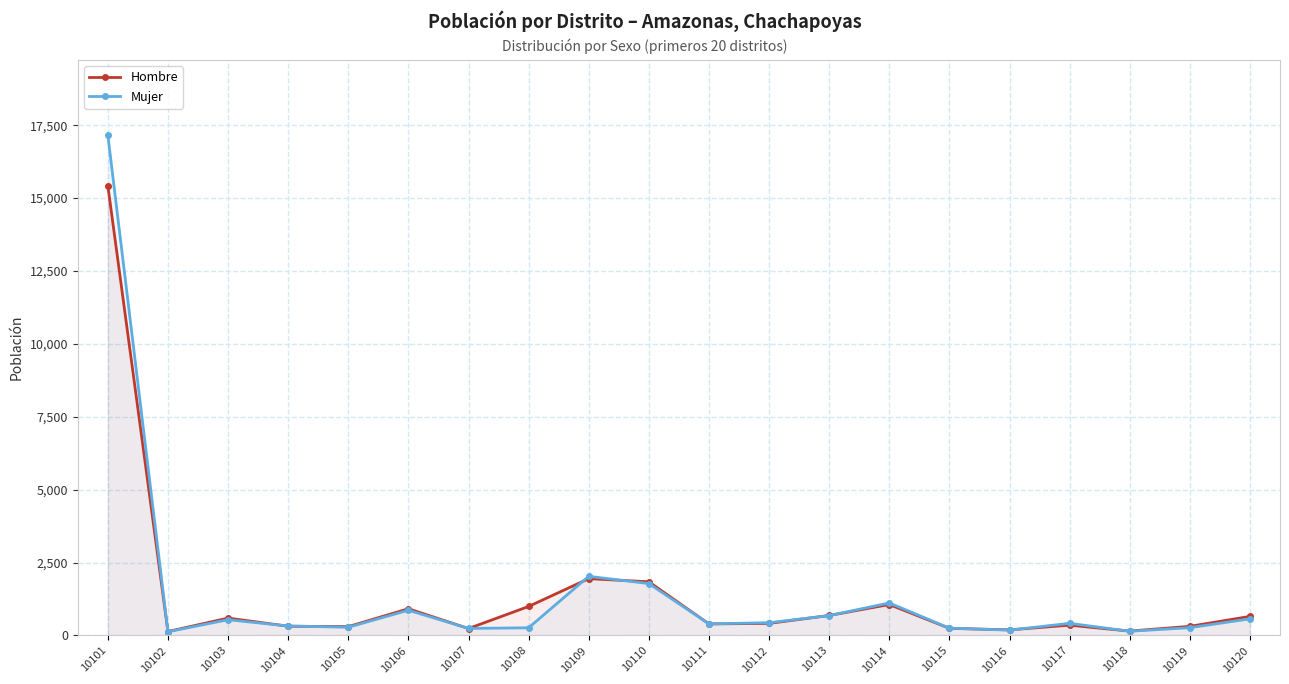

List the series in order of their peak value, lowest first.

Hombre, Mujer